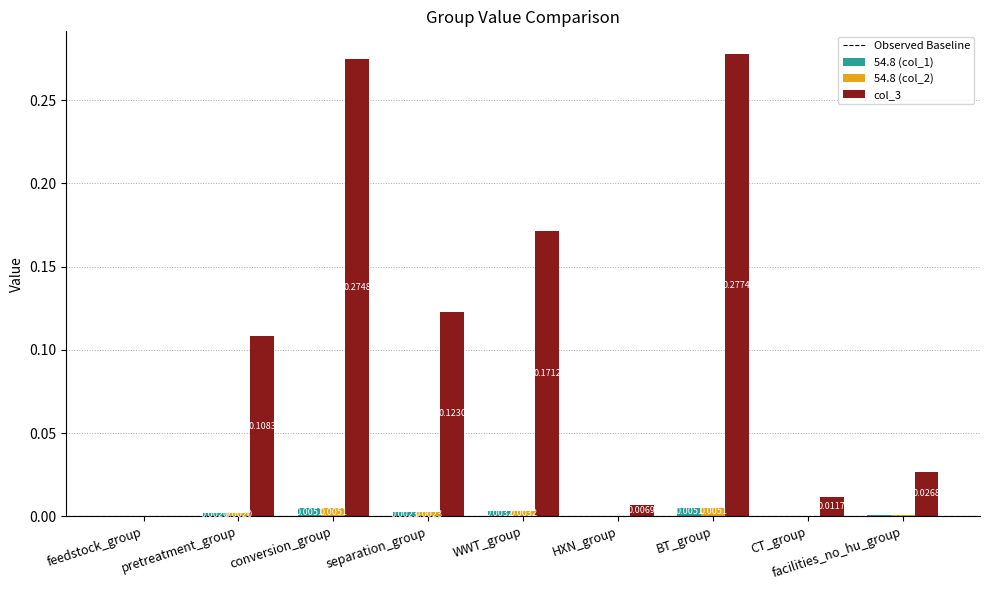

Does the chart contain stacked bars?

No